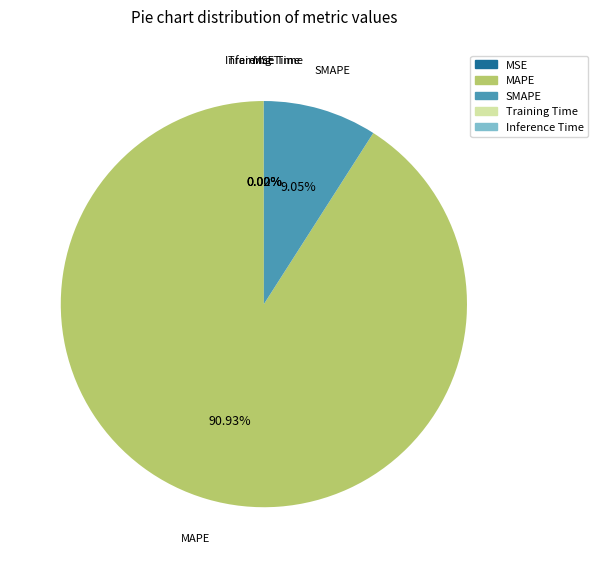

Does SMAPE represent more than half of the total?

No